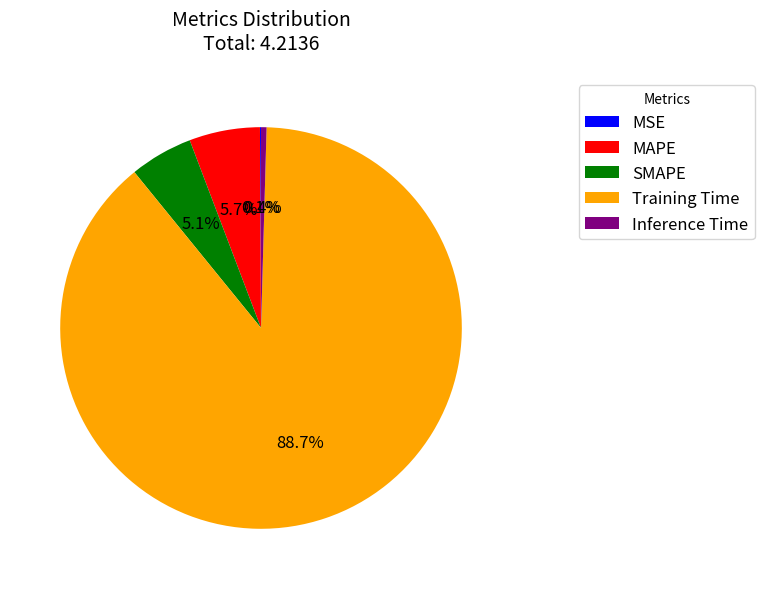

What is the ratio of the value at MAPE to the value at Training Time?

0.1